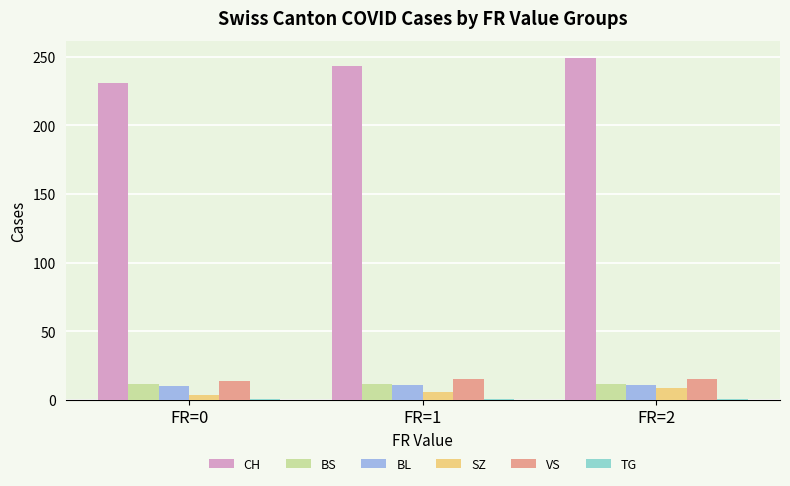

What is the value of the SZ bar at the 3rd from the left?

9